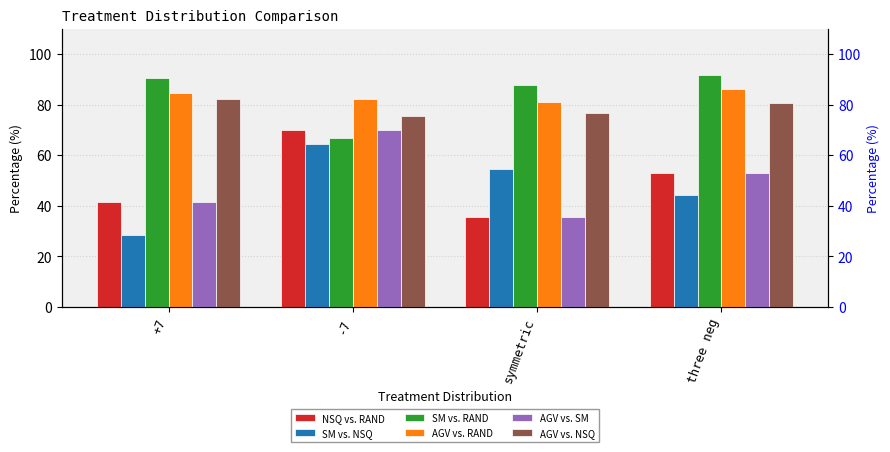

What is the label of the 3rd bar from the right?

-7